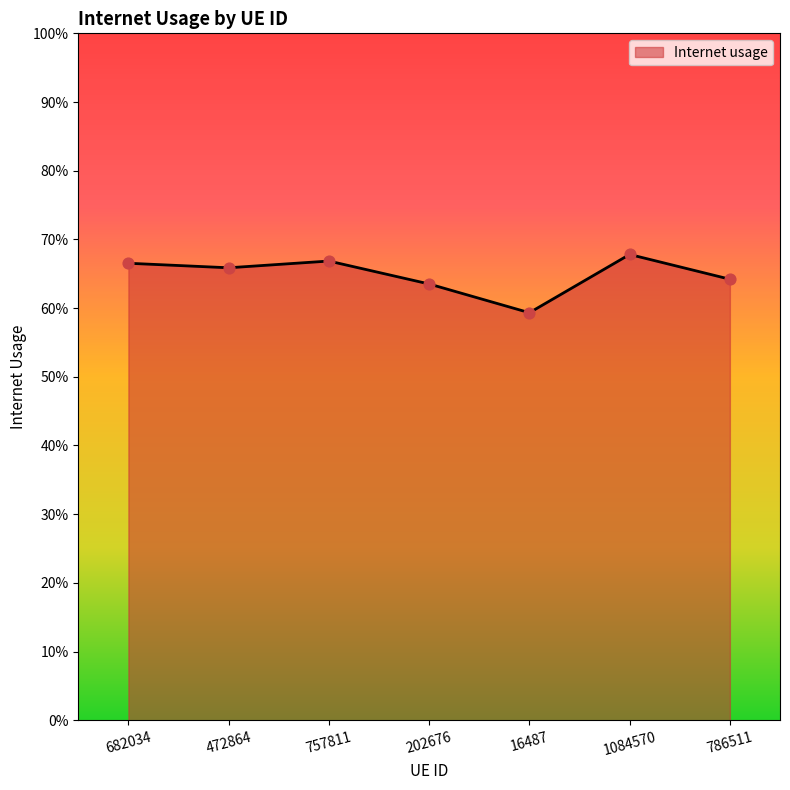

Which has a higher value, 16487 or 202676?

202676